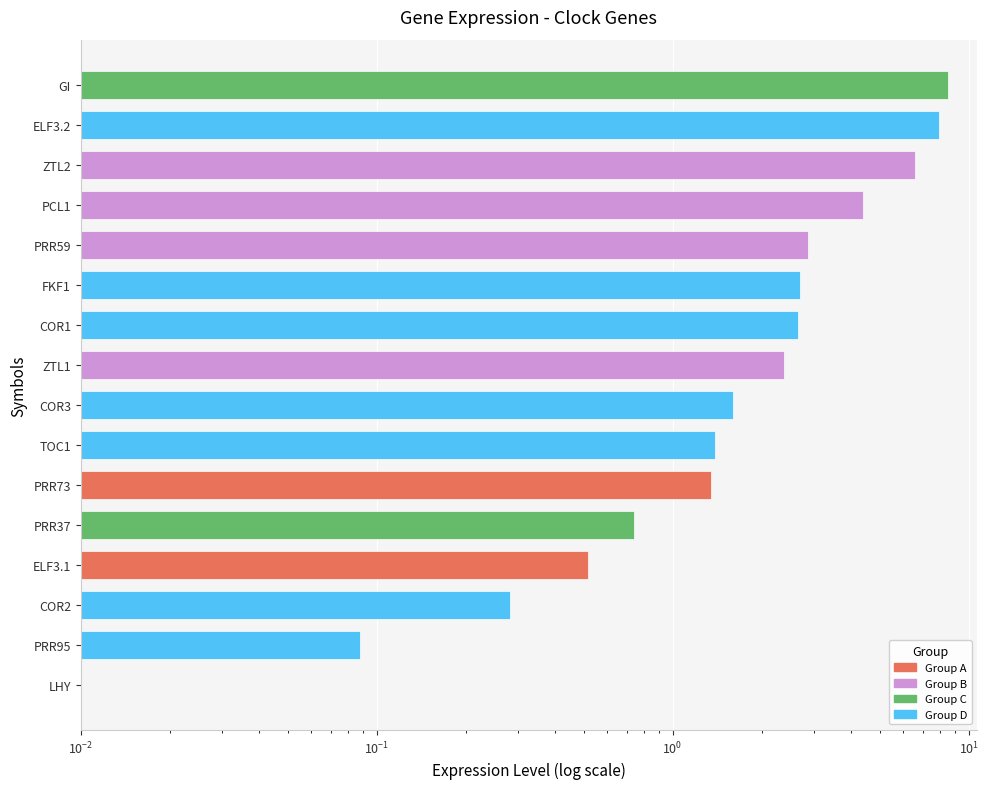

Where does the data first go above 2?

ZTL1